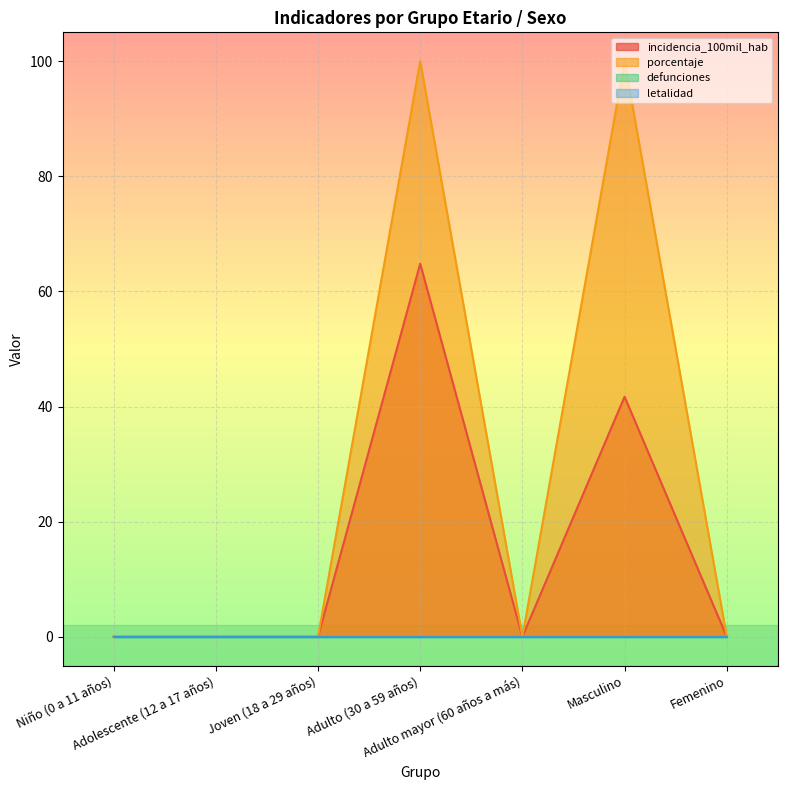

At which category is the sum across all series the highest?

Adulto (30 a 59 años)